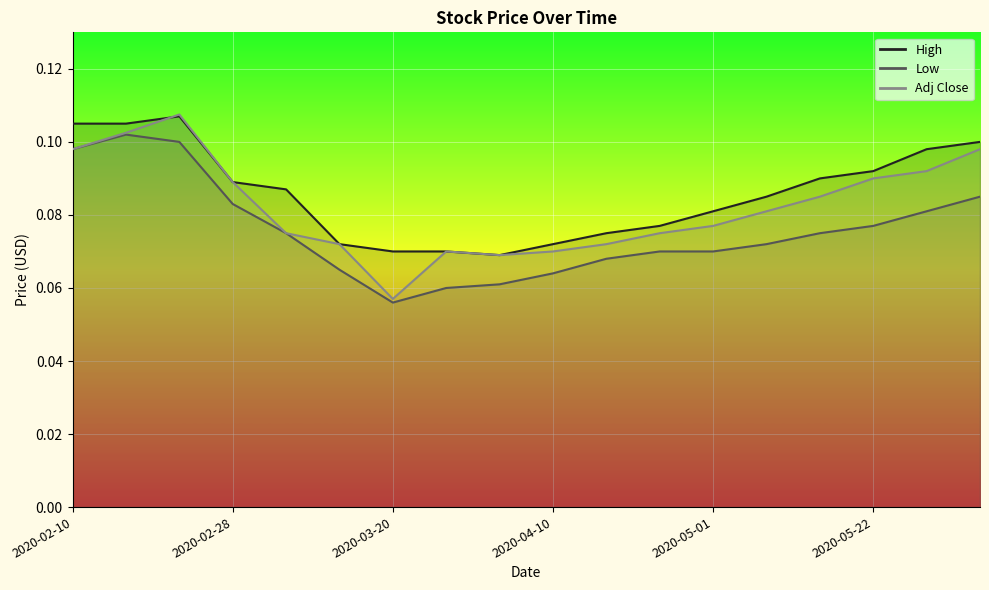

Which series has the widest spread of values?

Adj Close